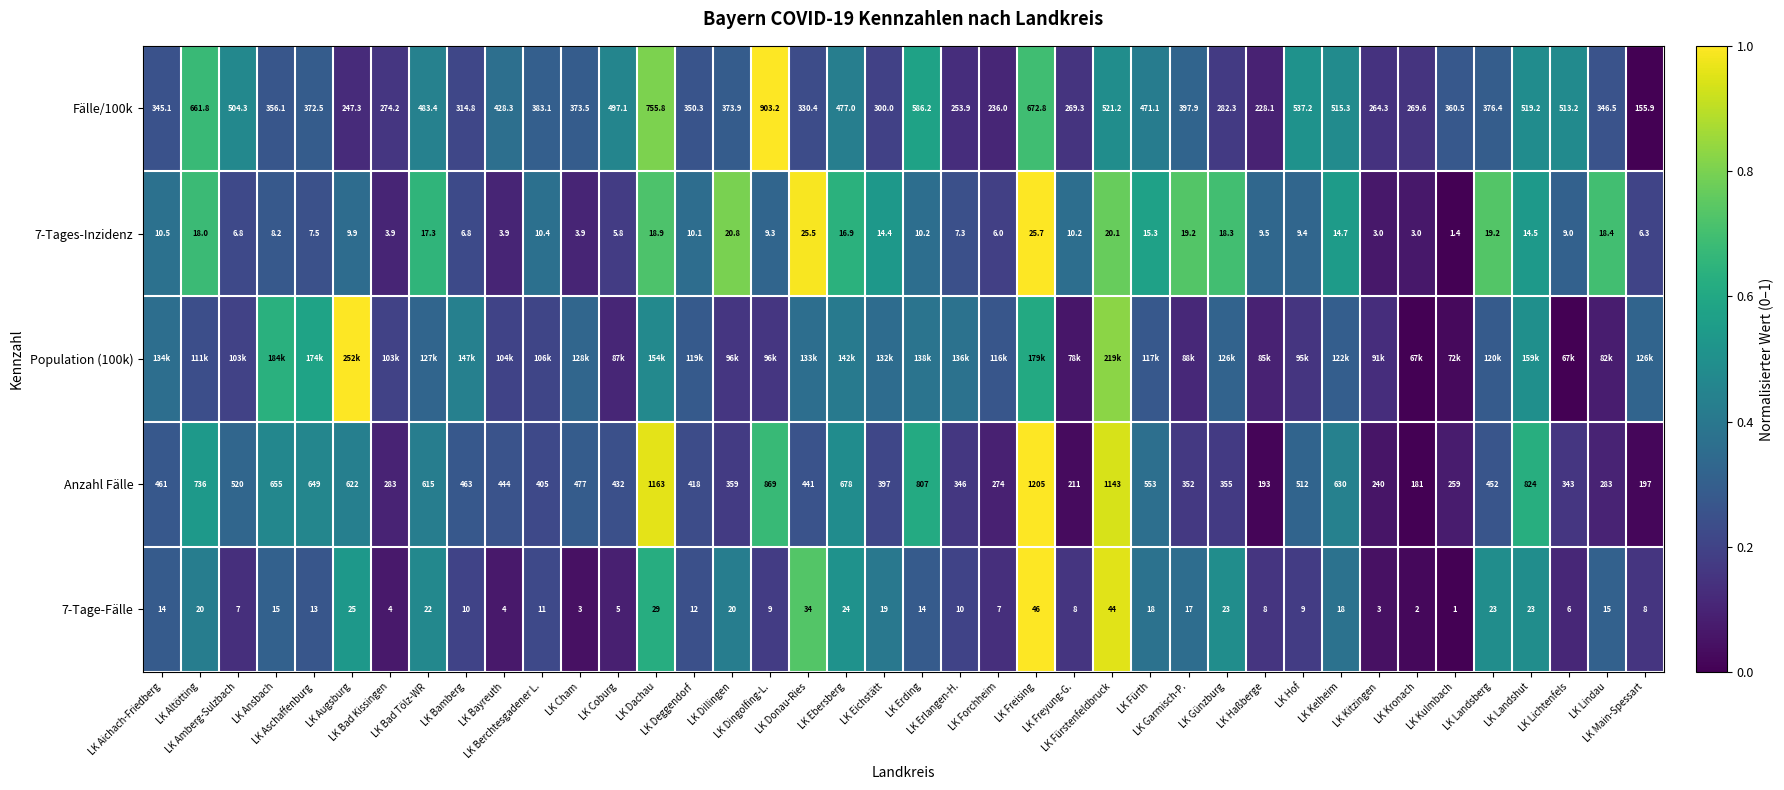

How many values in the Fälle/100k series are below 373?

19